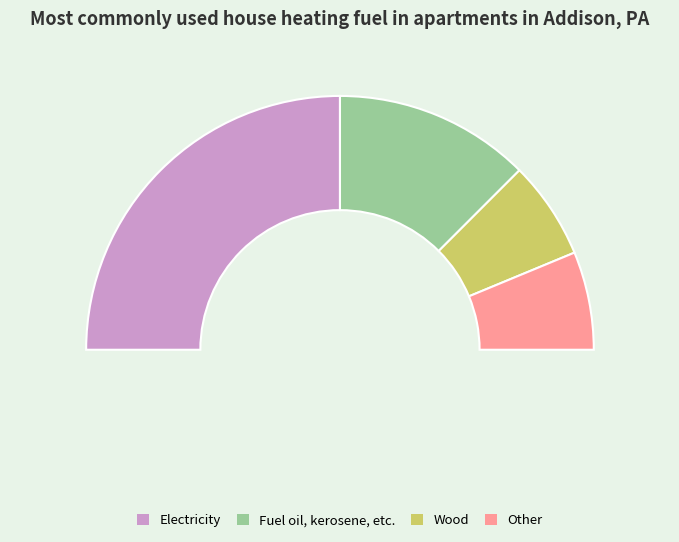

How many slices are in this pie chart?

4